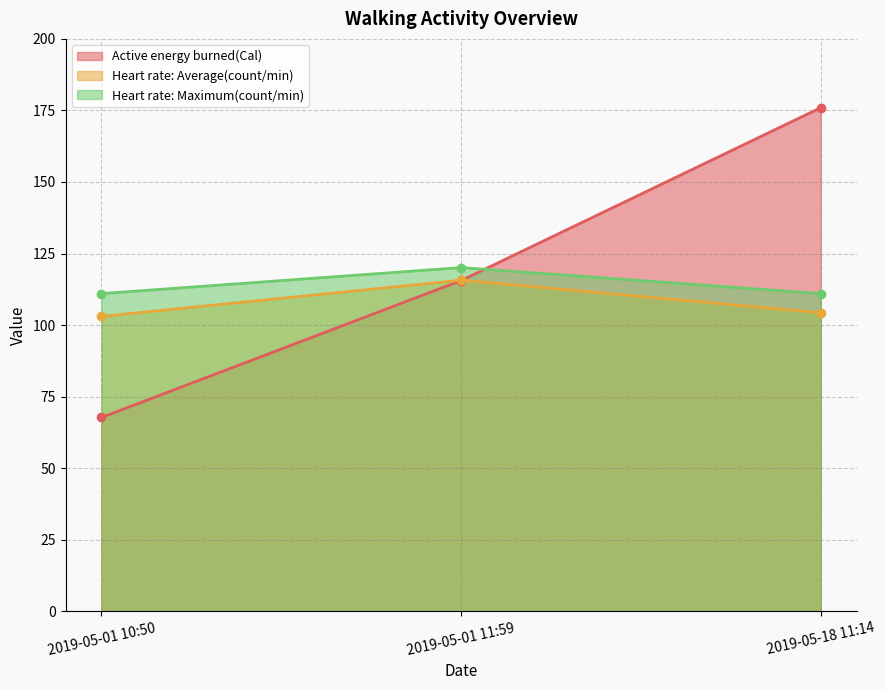

Rank the series by their average value, from highest to lowest.

Active energy burned(Cal), Heart rate: Maximum(count/min), Heart rate: Average(count/min)